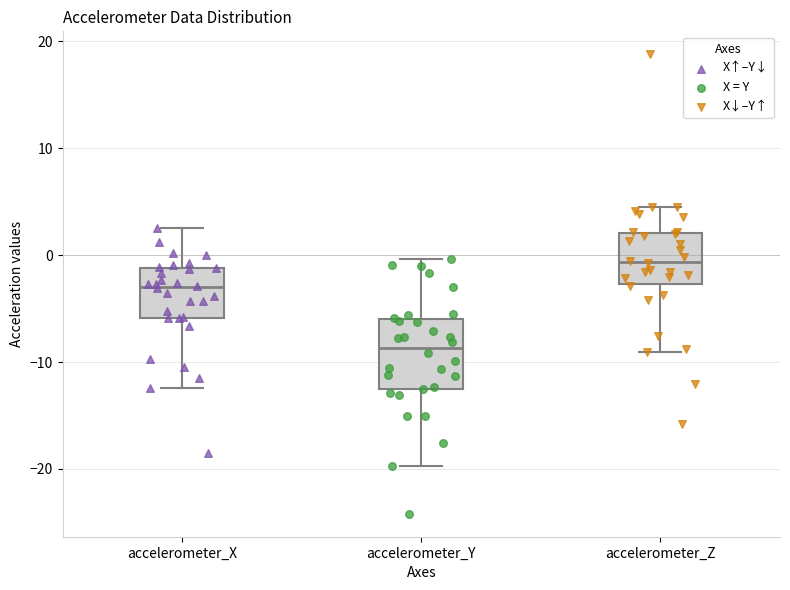

Where does the median line of the box for accelerometer_Y sit on the y-axis? The values are not printed on the chart, so give them approximately, as read against the axis.

-9